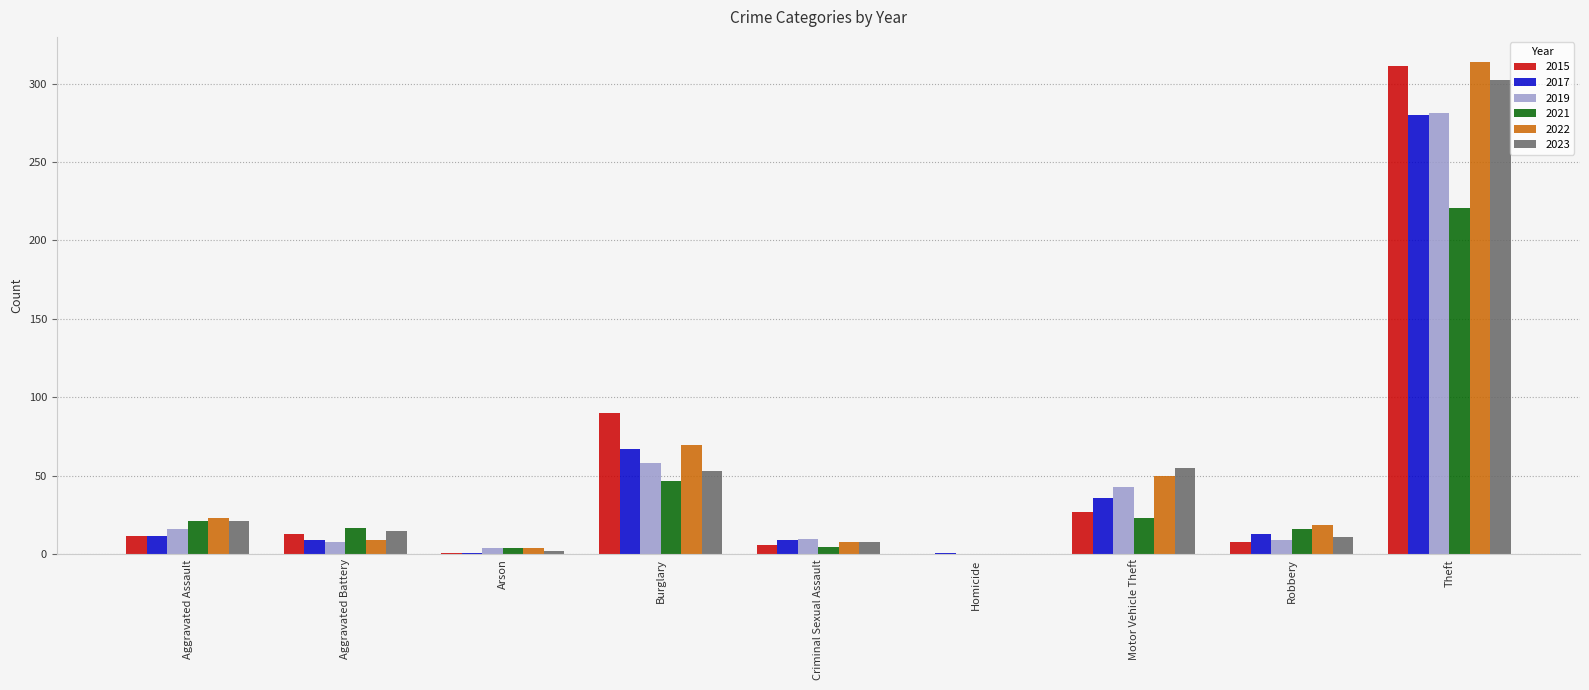

What is the highest value of the 2017 series?

280